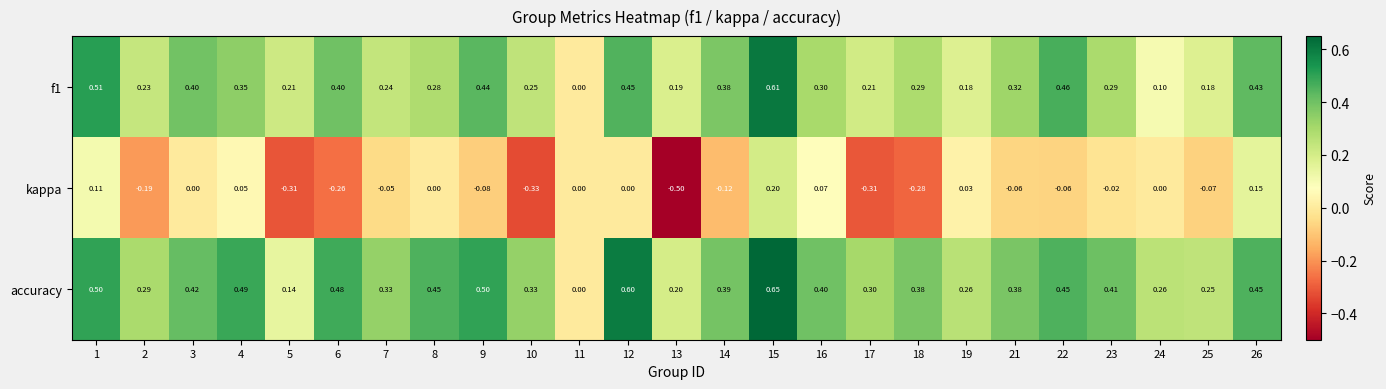

How many categories are shown in the chart?

25